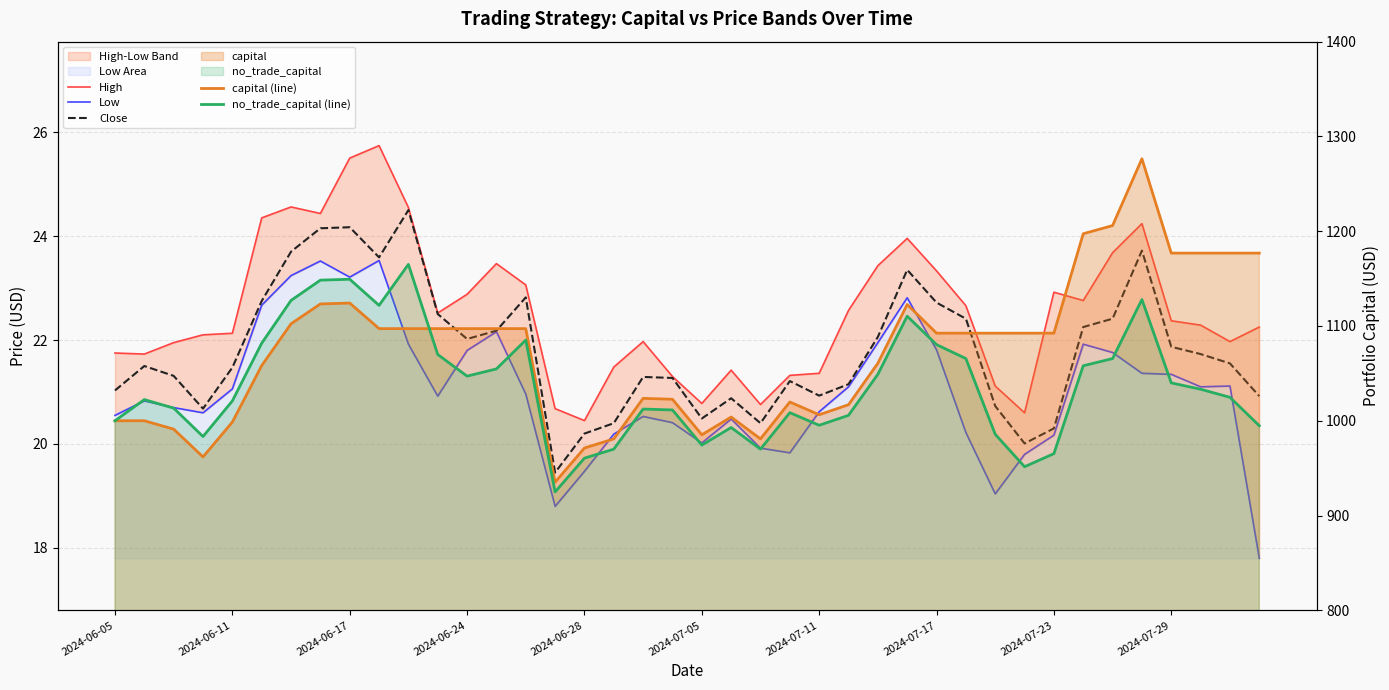

Reading left to right, extract all data points from this chart.

High: 21.8	21.7	22.0	22.1	22.1	24.4	24.6	24.4	25.5	25.7	24.5	22.5	22.9	23.5	23.1	20.7	20.5	21.5	22.0	21.3	20.8	21.4	20.8	21.3	21.4	22.6	23.4	24.0	23.3	22.7	21.1	20.6	22.9	22.8	23.7	24.2	22.4	22.3	22.0	22.2
Low: 20.5	20.8	20.7	20.6	21.1	22.7	23.2	23.5	23.2	23.5	21.9	20.9	21.8	22.2	21.0	18.8	19.5	20.2	20.5	20.4	20.0	20.5	19.9	19.8	20.6	21.1	22.0	22.8	21.8	20.2	19.0	19.8	20.2	21.9	21.8	21.4	21.3	21.1	21.1	17.8
Close: 21.0	21.5	21.3	20.7	21.5	22.8	23.7	24.1	24.2	23.6	24.5	22.5	22.0	22.2	22.8	19.5	20.2	20.4	21.3	21.3	20.5	20.9	20.4	21.2	20.9	21.1	22.1	23.4	22.7	22.4	20.7	20.0	20.3	22.2	22.4	23.7	21.9	21.7	21.5	20.9
capital (line): 1000.0	1000.0	991.2	961.9	998.6	1058.1	1102.3	1123.3	1124.2	1097.2	1097.2	1097.2	1097.2	1097.2	1097.2	935.2	971.2	980.9	1023.6	1022.7	985.2	1003.9	980.9	1019.8	1006.3	1016.9	1060.7	1122.7	1092.4	1092.4	1092.4	1092.4	1092.4	1197.3	1205.9	1276.4	1176.9	1176.9	1176.9	1176.9
no_trade_capital (line): 1000.0	1022.3	1013.3	983.4	1020.9	1081.8	1127.0	1148.4	1149.3	1121.7	1165.0	1069.9	1047.1	1054.7	1085.1	924.9	960.5	970.0	1012.4	1011.4	974.3	992.9	970.0	1008.6	995.2	1005.7	1049.0	1110.3	1080.4	1065.6	985.7	951.5	965.3	1058.0	1065.6	1127.9	1039.9	1033.3	1024.7	994.8